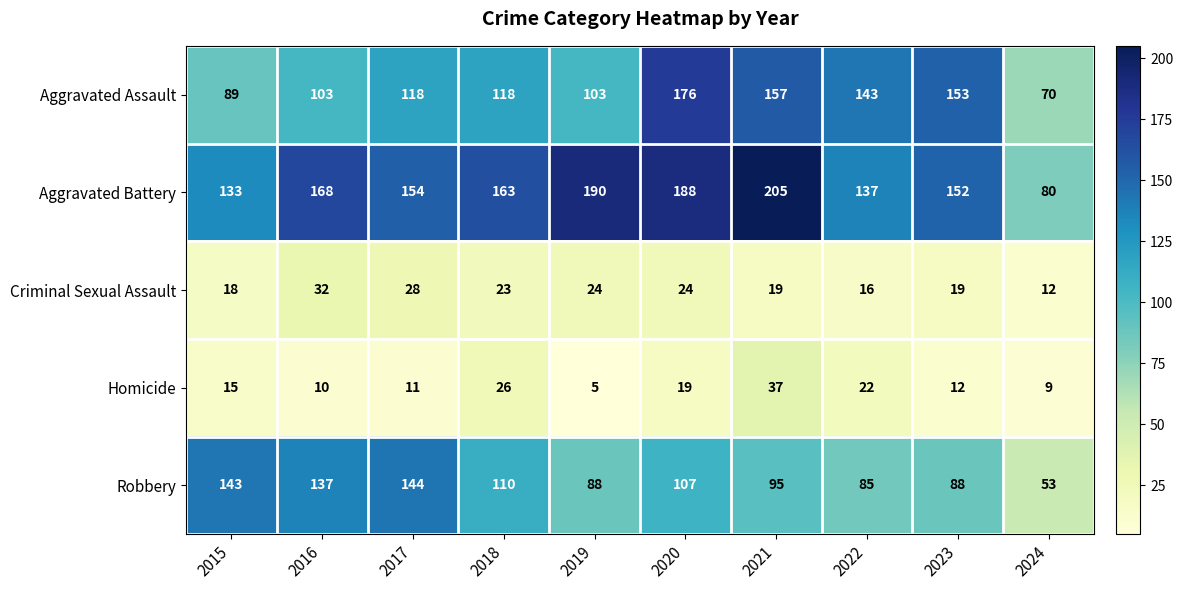

What is the spread (max minus min) of values at 2016?

158